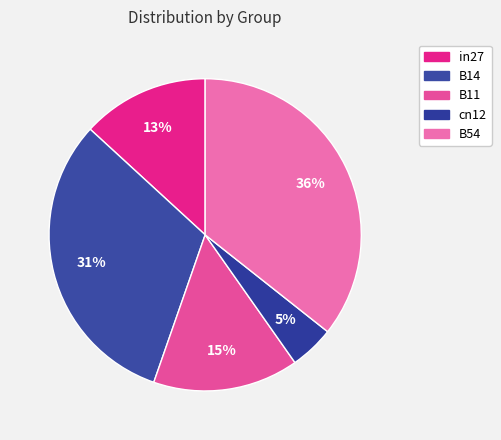

Count the number of slices in the pie.

5